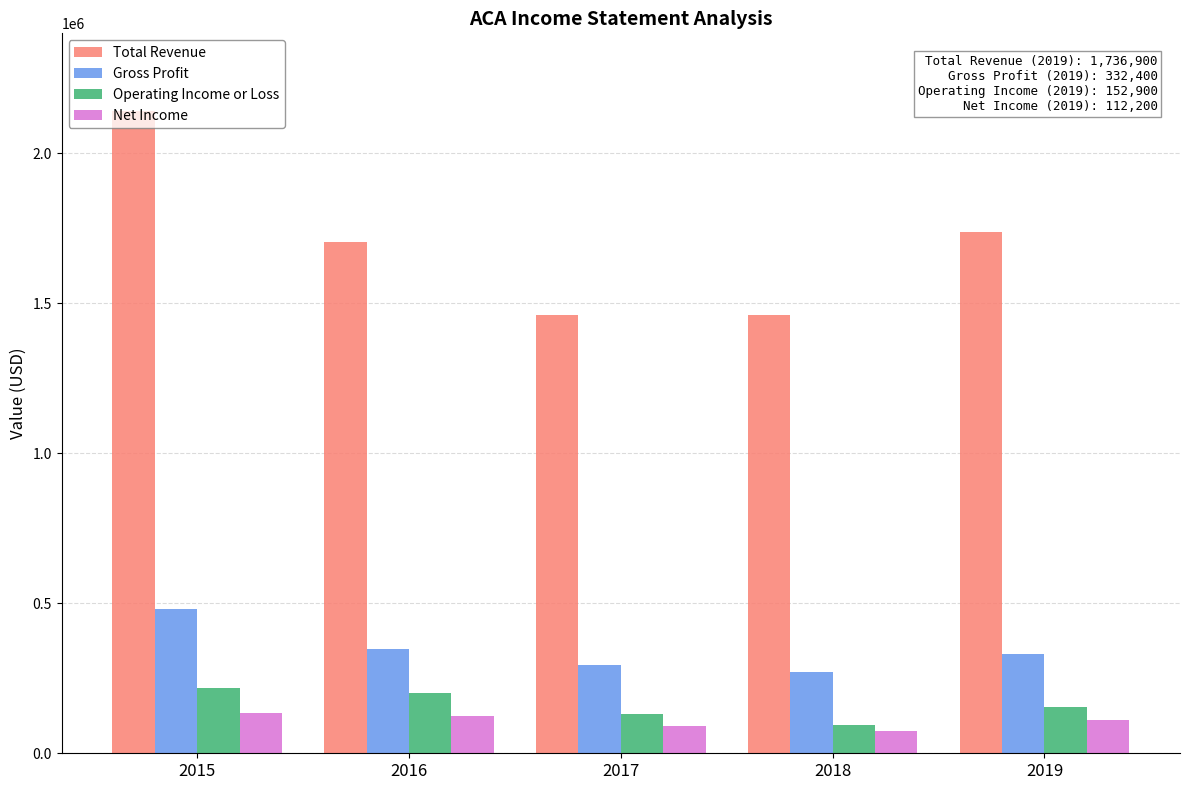

What is the maximum value for Net Income?

135000